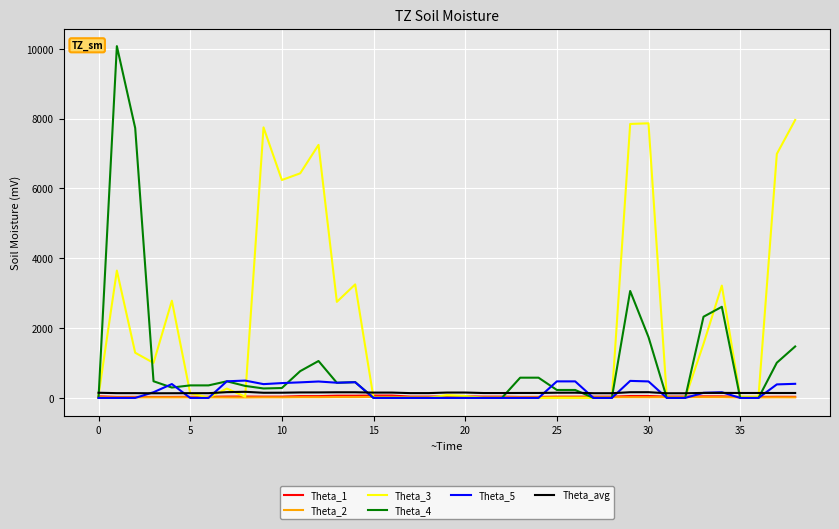

Which series has the widest spread of values?

Theta_4